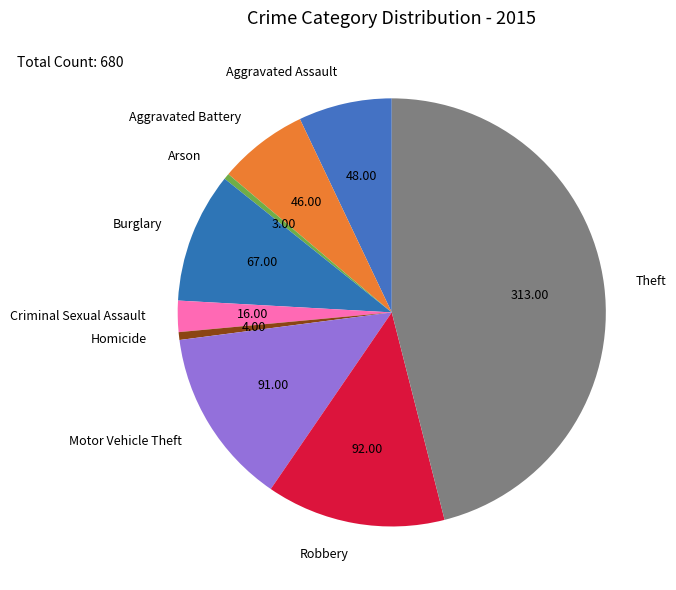

The Aggravated Battery slice represents 7% of the pie. True or false?

True